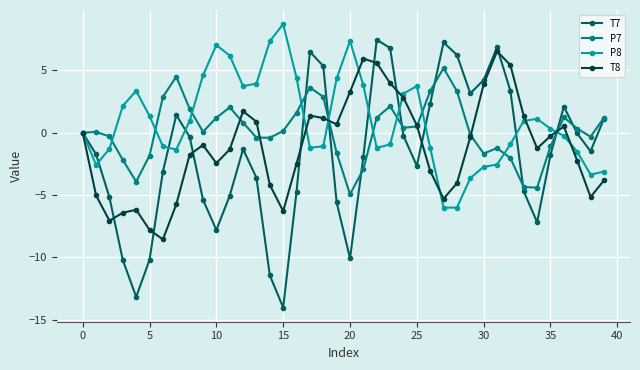

Which series has the largest total across all categories?

P8